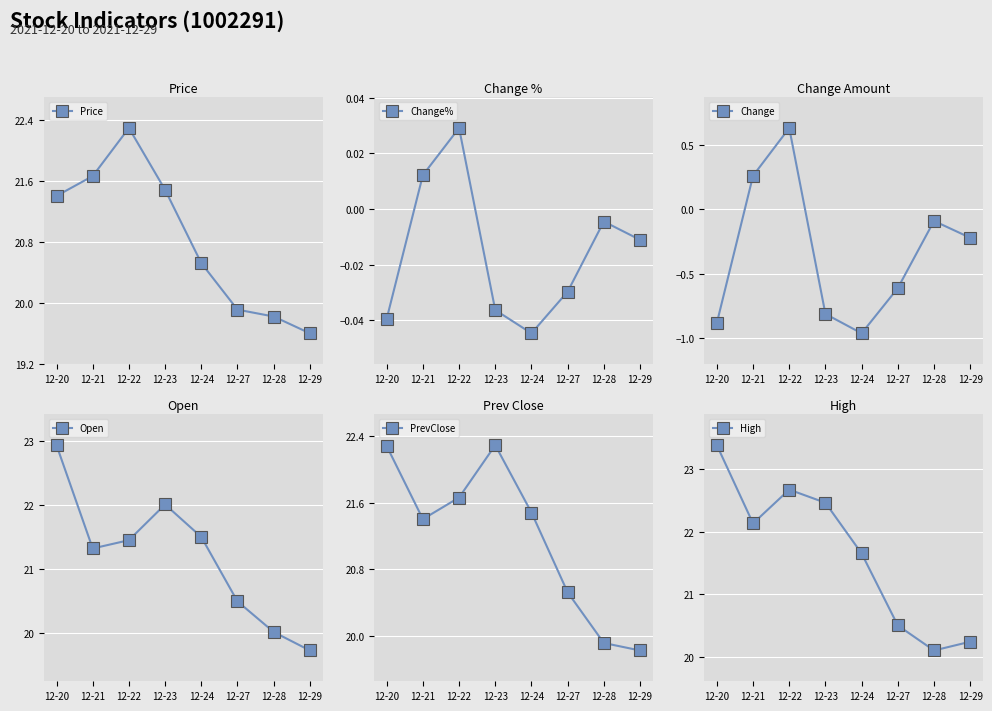

Rank the categories by Open value from highest to lowest.

12-20, 12-23, 12-24, 12-22, 12-21, 12-27, 12-28, 12-29